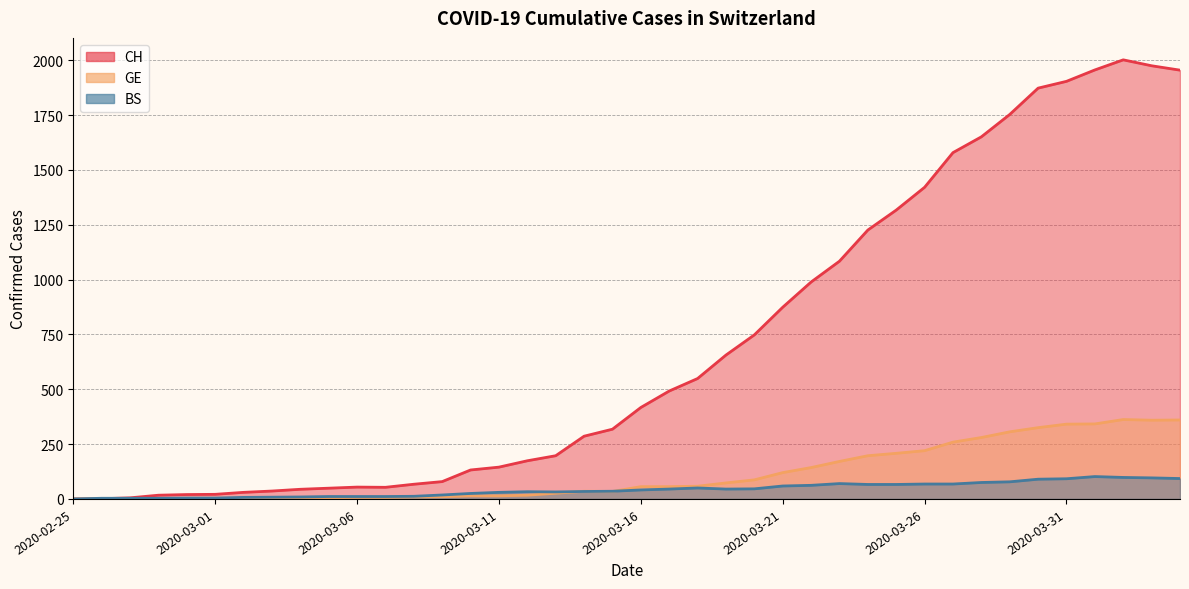

At how many categories does at least one series exceed 1983?

1